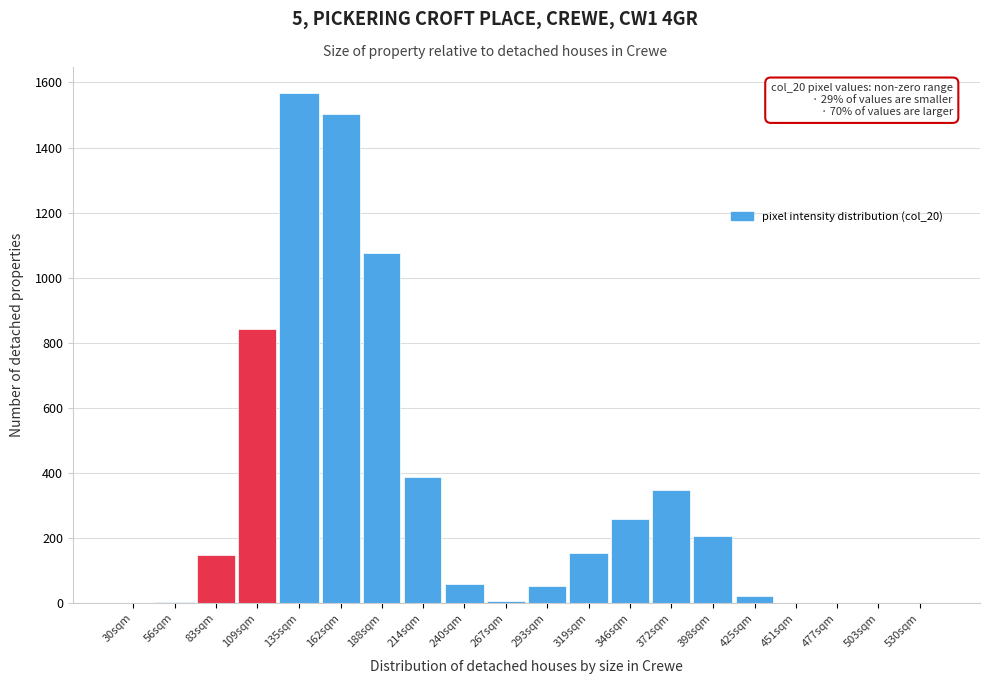

What is the sum of all values?

6630